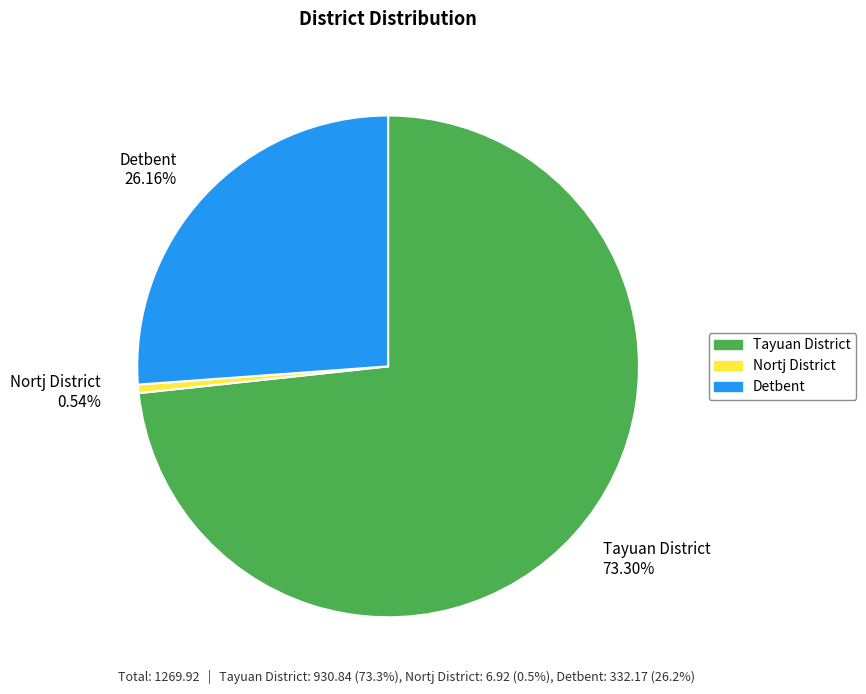

To the nearest percent, what portion does Tayuan District represent?

73%